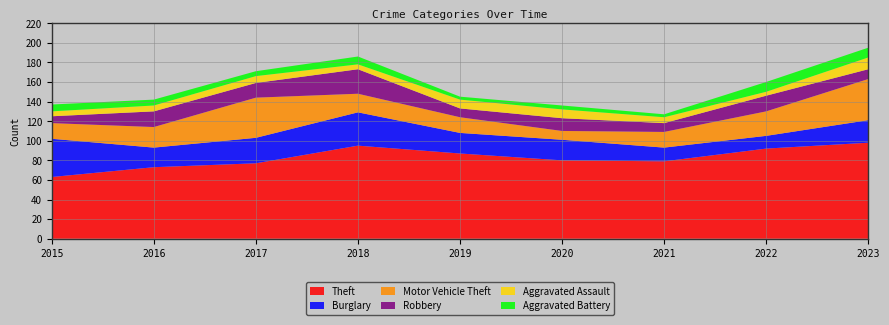

Reading right to left, what are all the values shown in this chart?

Theft: 98	92	79	80	87	95	77	73	63
Burglary: 23	13	14	21	21	34	26	20	39
Motor Vehicle Theft: 42	25	16	9	16	19	41	21	16
Robbery: 10	16	9	13	9	25	15	16	7
Aggravated Assault: 12	4	6	9	9	5	7	6	5
Aggravated Battery: 10	10	3	4	3	8	5	6	7